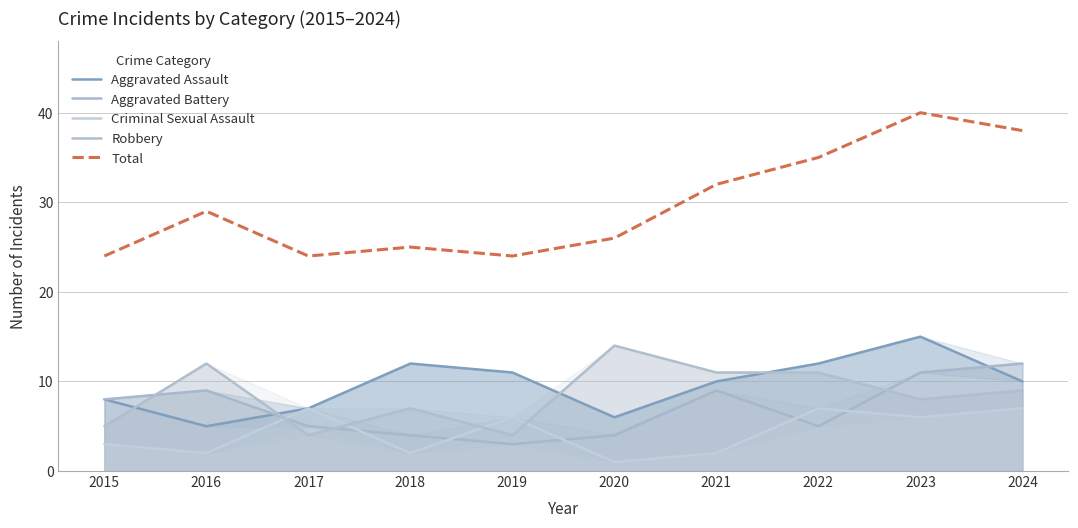

At which category is the sum across all series the highest?

2023